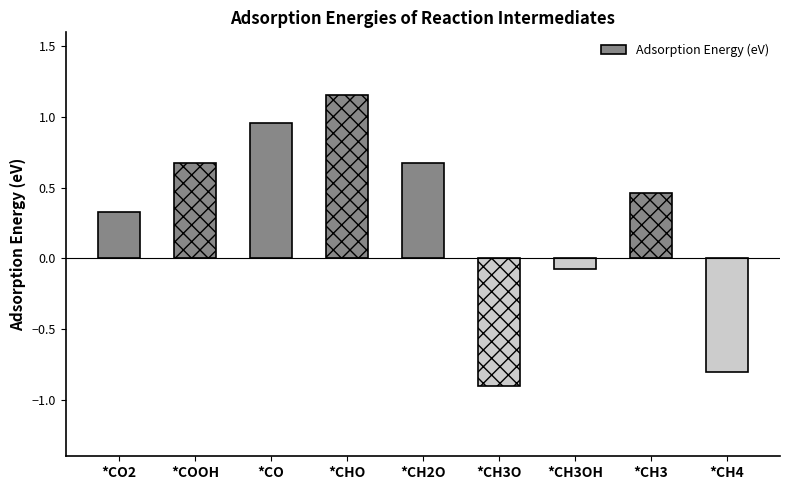

Which has a higher value, *CH3OH or *CO2?

*CO2